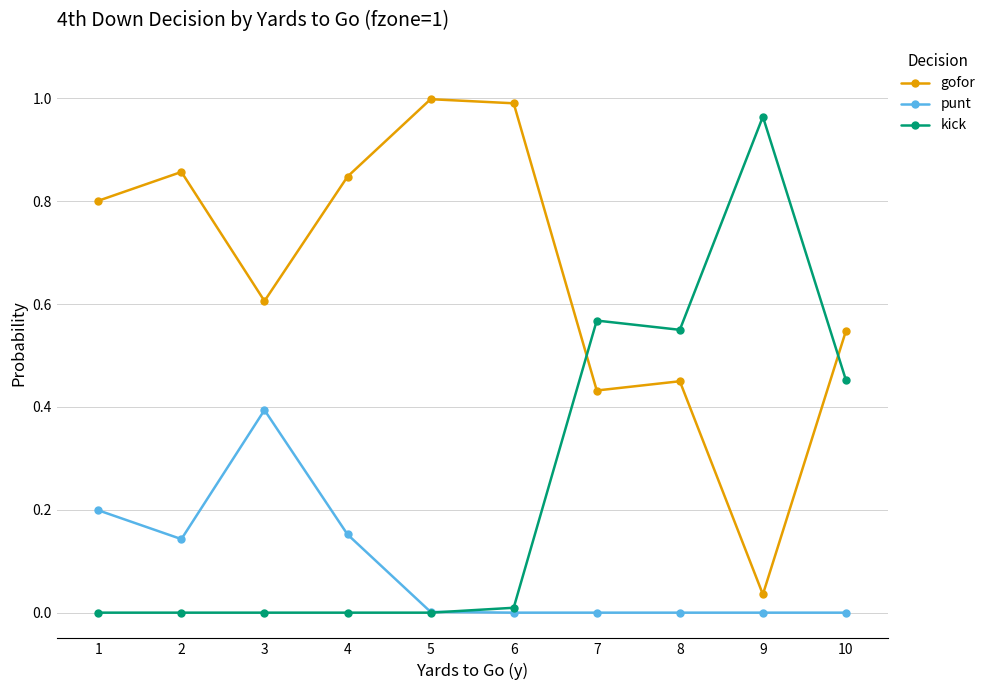

At which category does gofor reach its first local peak?

2